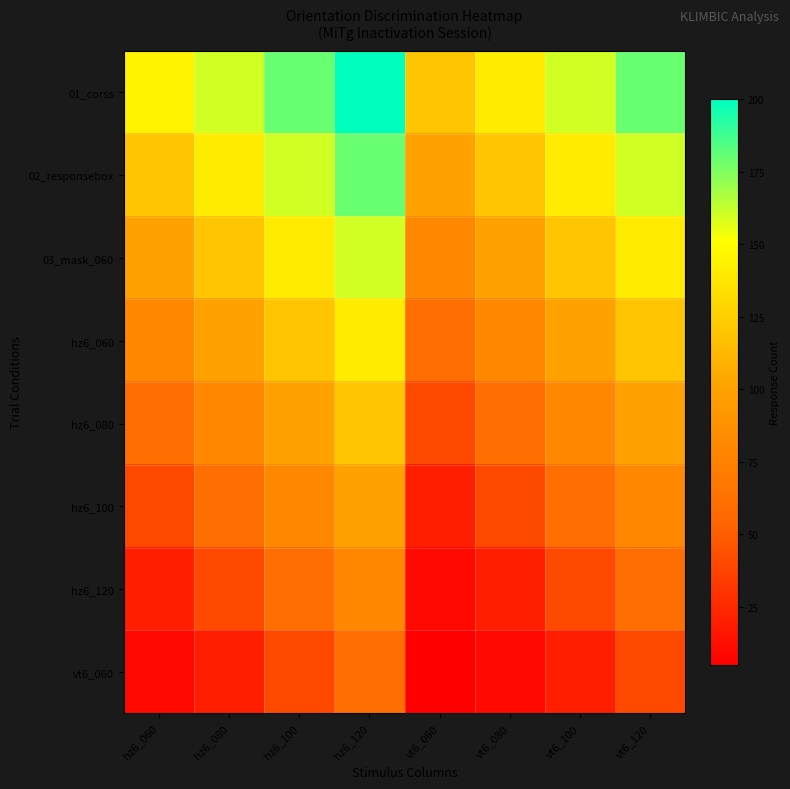

Reading left to right, transcribe all the data shown in this chart.

01_corss: hz6_060=145	hz6_080=160	hz6_100=180	hz6_120=200	vt6_060=120	vt6_080=140	vt6_100=160	vt6_120=180
02_responsebox: hz6_060=120	hz6_080=140	hz6_100=160	hz6_120=180	vt6_060=100	vt6_080=120	vt6_100=140	vt6_120=160
03_mask_060: hz6_060=100	hz6_080=120	hz6_100=140	hz6_120=160	vt6_060=80	vt6_080=100	vt6_100=120	vt6_120=140
hz6_060: hz6_060=80	hz6_080=100	hz6_100=120	hz6_120=140	vt6_060=60	vt6_080=80	vt6_100=100	vt6_120=120
hz6_080: hz6_060=60	hz6_080=80	hz6_100=100	hz6_120=120	vt6_060=40	vt6_080=60	vt6_100=80	vt6_120=100
hz6_100: hz6_060=40	hz6_080=60	hz6_100=80	hz6_120=100	vt6_060=20	vt6_080=40	vt6_100=60	vt6_120=80
hz6_120: hz6_060=20	hz6_080=40	hz6_100=60	hz6_120=80	vt6_060=10	vt6_080=20	vt6_100=40	vt6_120=60
vt6_060: hz6_060=10	hz6_080=20	hz6_100=40	hz6_120=60	vt6_060=5	vt6_080=10	vt6_100=20	vt6_120=40